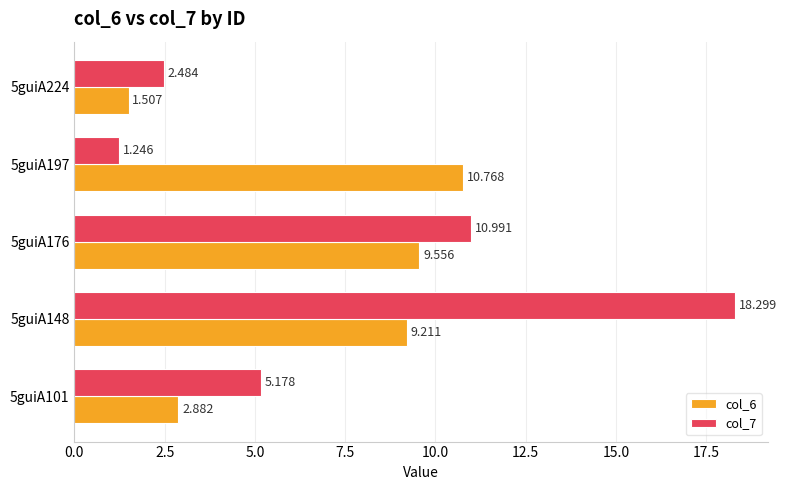

Is the value of col_6 at 5guiA224 greater than the value of col_7 at 5guiA176?

No